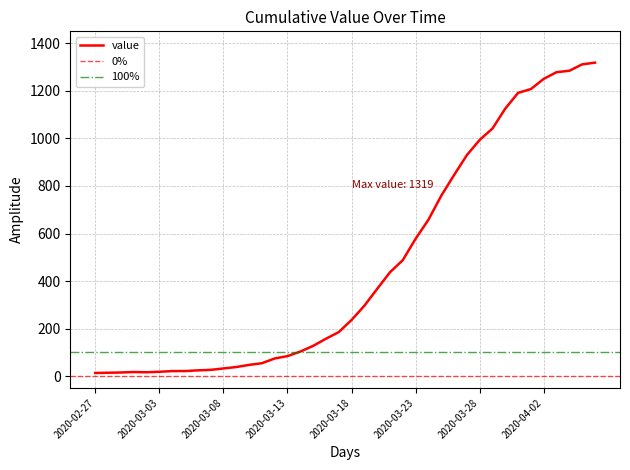

Where is the data nearest to the value 666?

2020-03-24